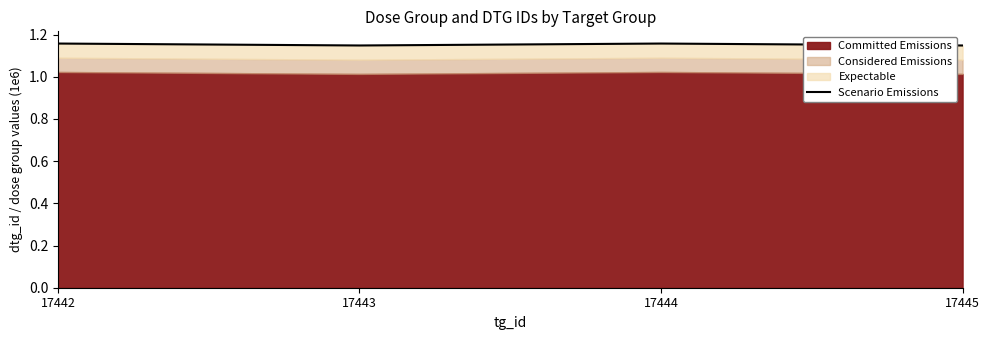

Where is the first local minimum?

17443